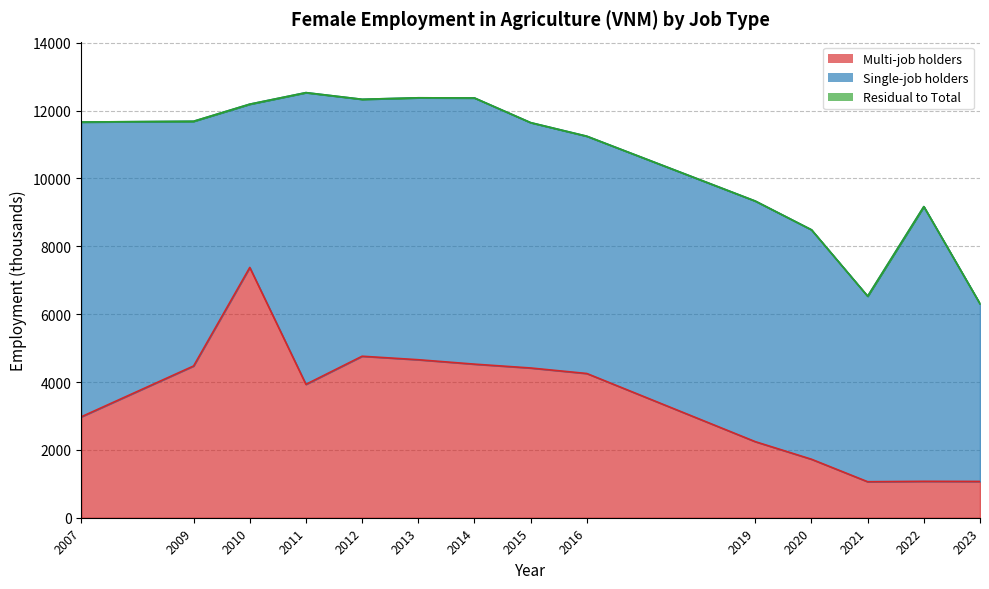

Which category has the highest value in the multi_job series?

2010